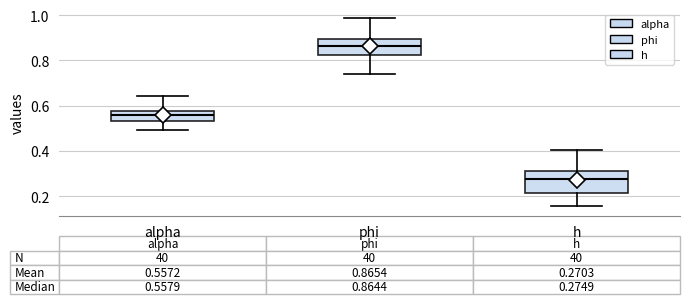

Which box's median line is the highest?

phi